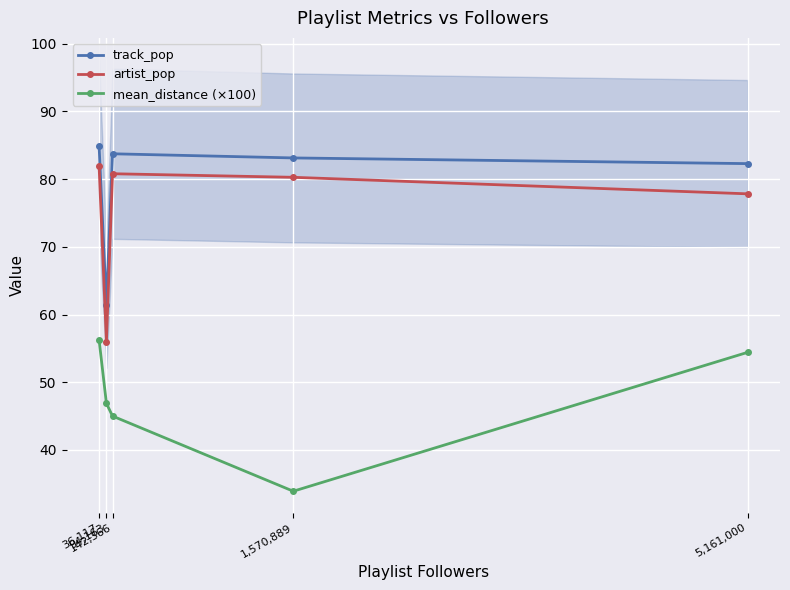

At which label is track_pop closest to 73?

5,161,000